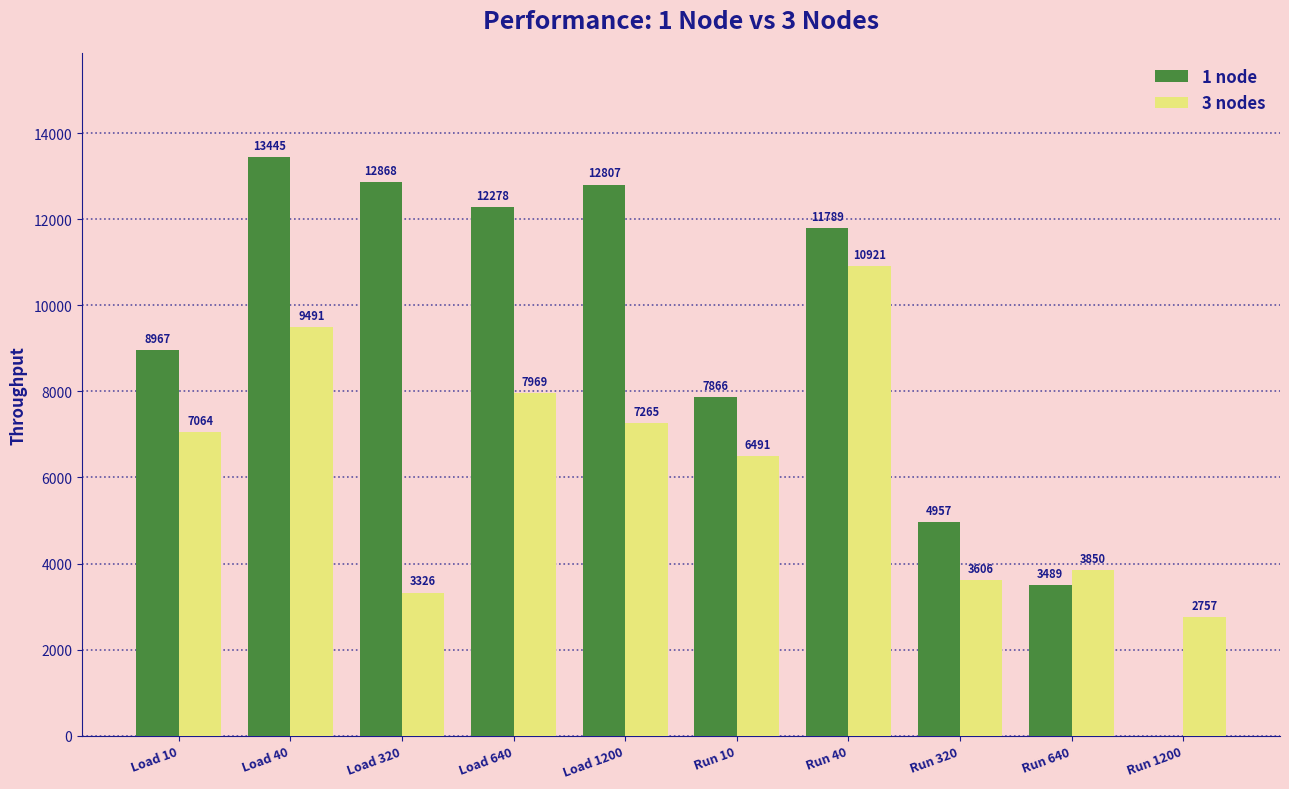

True or false: 3 nodes has a value of 9490.7 at Load 40.

True